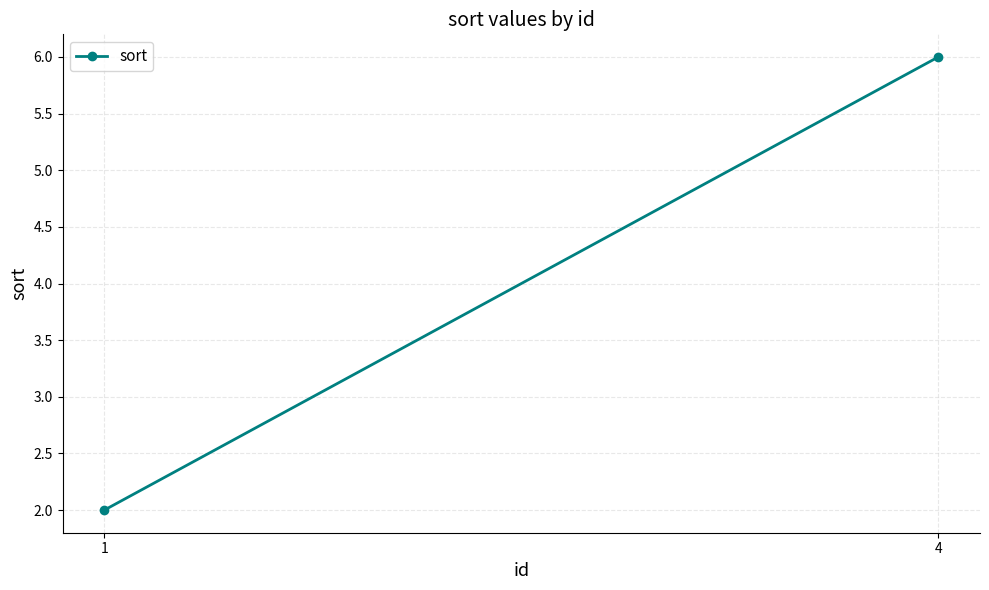

What is the smallest value displayed?

2